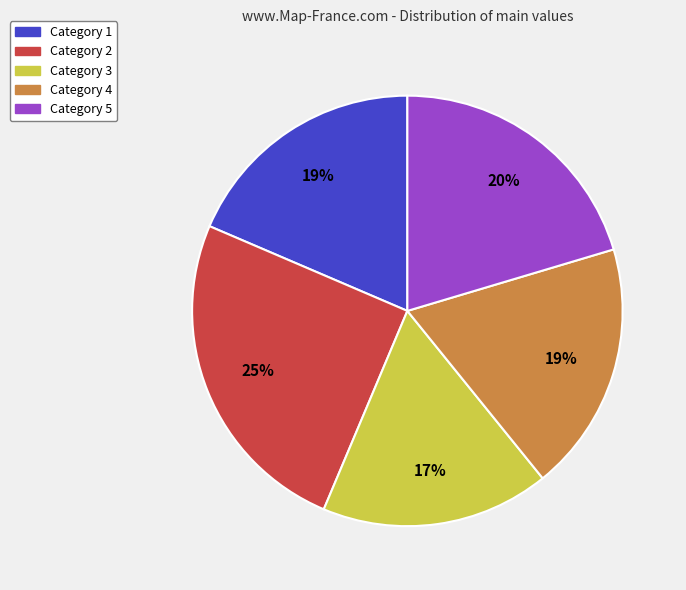

Is it true that Category 1 is 32% of the pie?

False